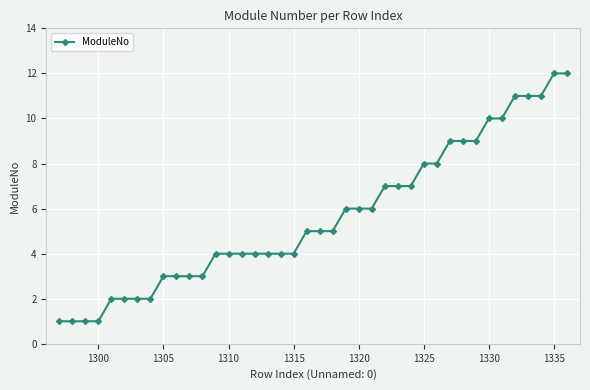

What is the greatest value displayed?

12